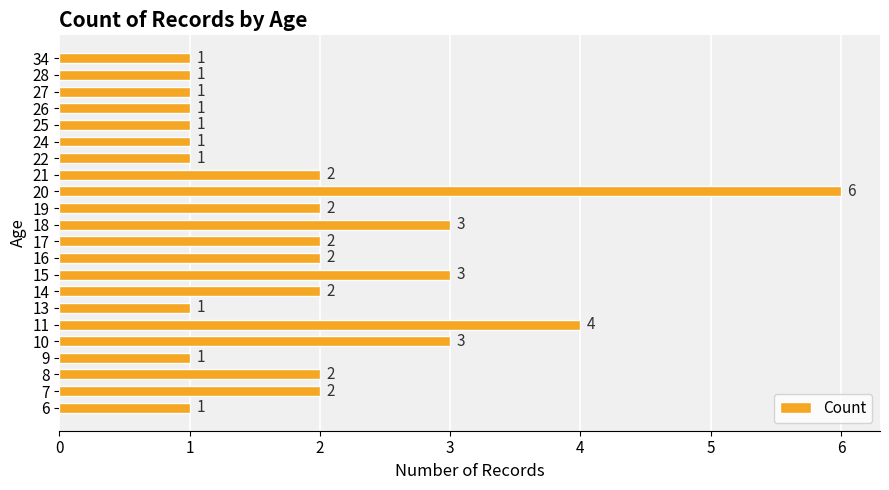

What is the maximum value shown in the chart?

6